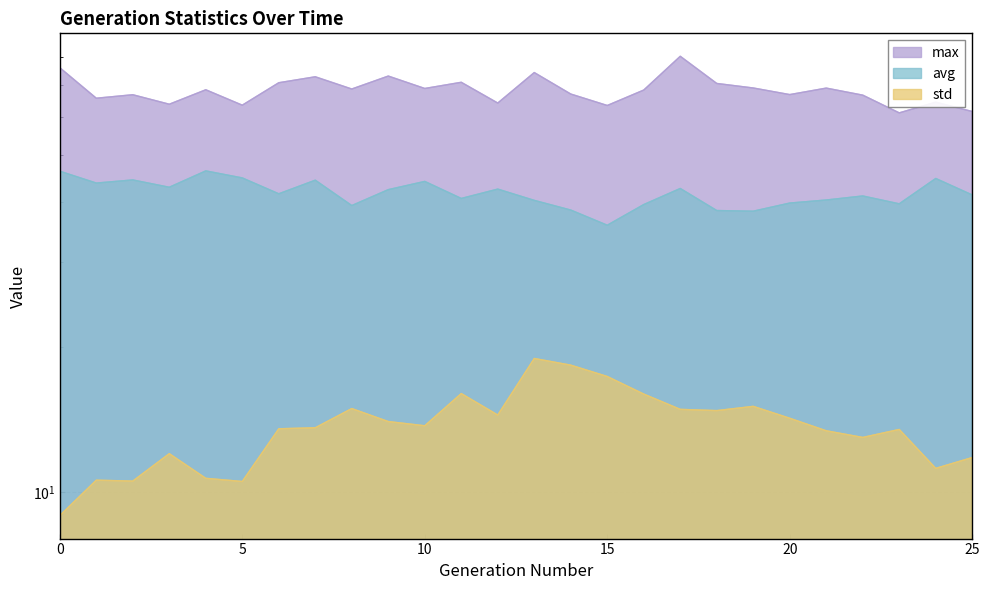

Reading right to left, what are all the values shown in this chart?

max: 25=61.6	24=64.4	23=61.2	22=66.6	21=68.9	20=66.8	19=68.9	18=70.4	17=80.2	16=68.2	15=63.4	14=67.0	13=74.2	12=64.1	11=70.8	10=68.8	9=73.0	8=68.6	7=72.7	6=70.7	5=63.5	4=68.3	3=63.8	2=66.7	1=65.6	0=75.9
avg: 25=41.4	24=44.7	23=39.6	22=41.2	21=40.4	20=39.8	19=38.3	18=38.4	17=42.7	16=39.5	15=35.8	14=38.5	13=40.3	12=42.5	11=40.7	10=44.1	9=42.4	8=39.3	7=44.4	6=41.6	5=44.9	4=46.4	3=42.9	2=44.4	1=43.8	0=46.3
std: 25=11.8	24=11.2	23=13.5	22=13.0	21=13.4	20=14.2	19=15.1	18=14.8	17=14.9	16=16.0	15=17.4	14=18.3	13=18.9	12=14.5	11=16.0	10=13.7	9=14.0	8=14.9	7=13.6	6=13.5	5=10.5	4=10.7	3=12.0	2=10.5	1=10.6	0=8.9